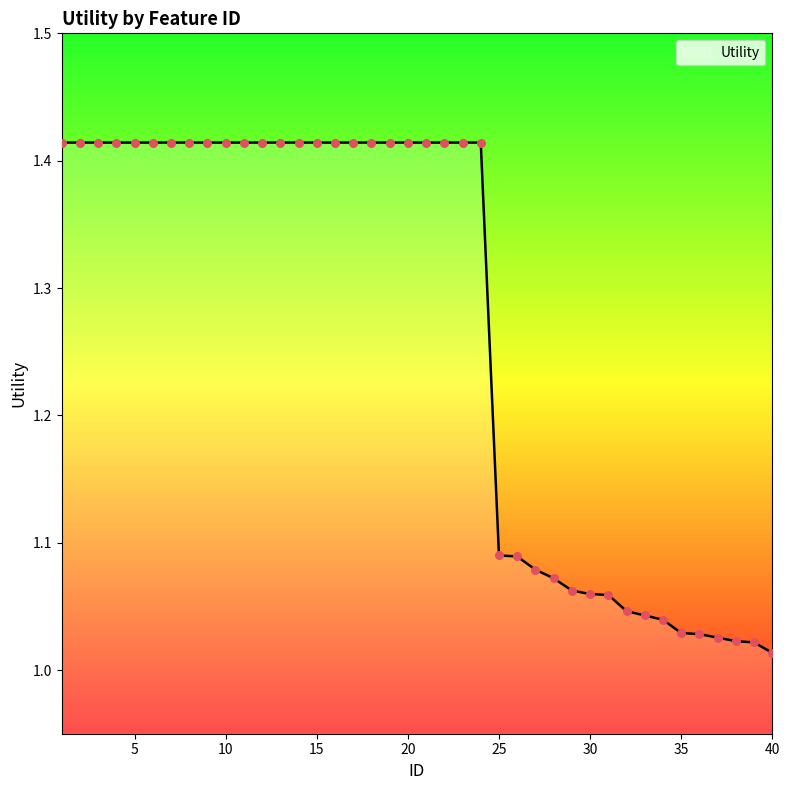

What is the difference between the maximum and minimum values?

0.4